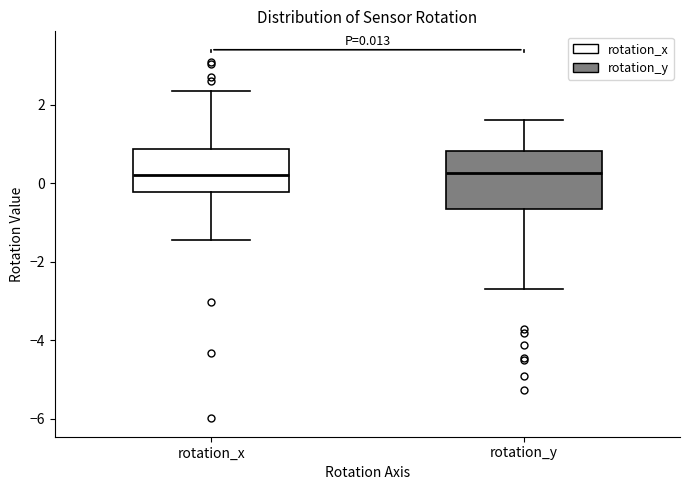

Comparing the boxes themselves (not the whiskers), which one is the tallest?

rotation_y